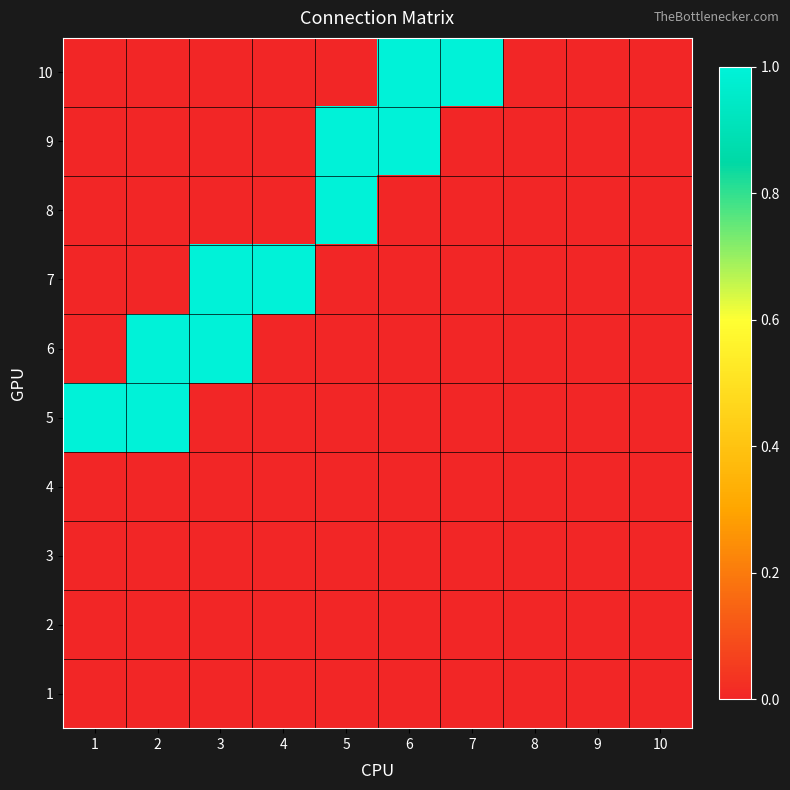

Reading left to right, extract all data points from this chart.

1: 1=0	2=0	3=0	4=0	5=0	6=0	7=0	8=0	9=0	10=0
2: 1=0	2=0	3=0	4=0	5=0	6=0	7=0	8=0	9=0	10=0
3: 1=0	2=0	3=0	4=0	5=0	6=0	7=0	8=0	9=0	10=0
4: 1=0	2=0	3=0	4=0	5=0	6=0	7=0	8=0	9=0	10=0
5: 1=1	2=1	3=0	4=0	5=0	6=0	7=0	8=0	9=0	10=0
6: 1=0	2=1	3=1	4=0	5=0	6=0	7=0	8=0	9=0	10=0
7: 1=0	2=0	3=1	4=1	5=0	6=0	7=0	8=0	9=0	10=0
8: 1=0	2=0	3=0	4=0	5=1	6=0	7=0	8=0	9=0	10=0
9: 1=0	2=0	3=0	4=0	5=1	6=1	7=0	8=0	9=0	10=0
10: 1=0	2=0	3=0	4=0	5=0	6=1	7=1	8=0	9=0	10=0